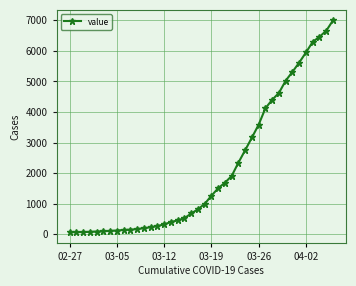

What is the maximum value shown in the chart?

6995